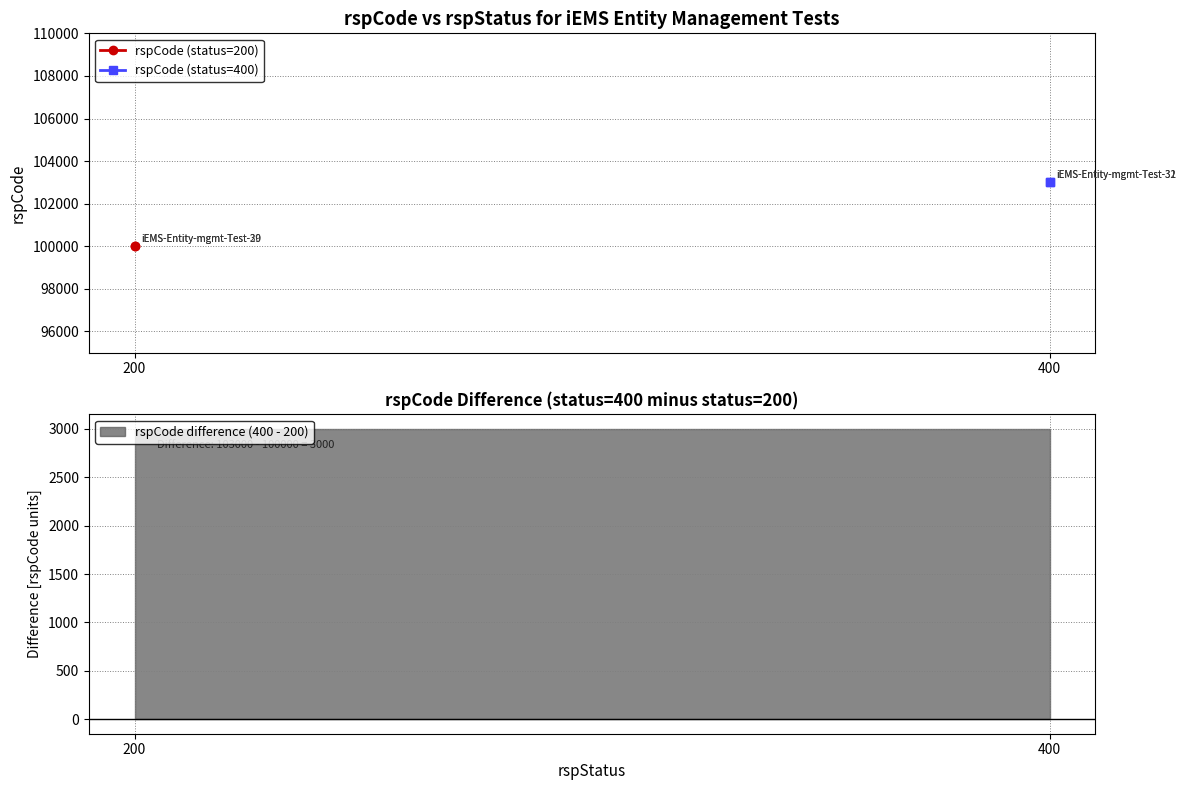

Is the value of rspCode (status=200) at 200 greater than the value of rspCode (status=400) at 200?

No